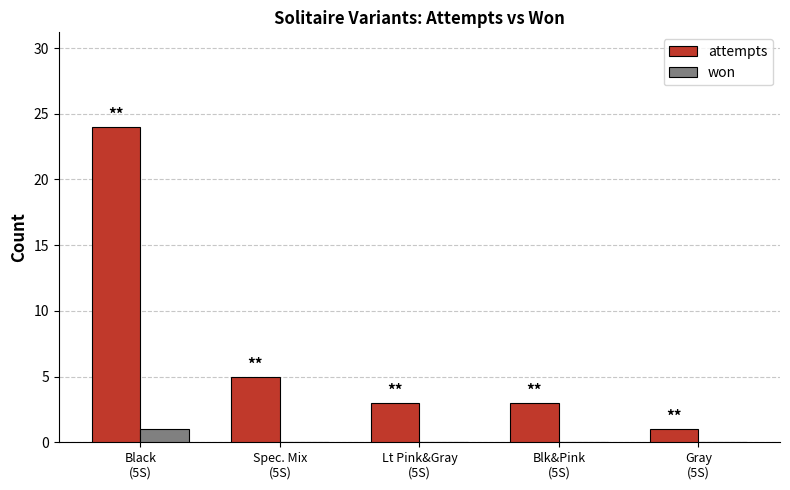

Between Black
(5S) and Spec. Mix
(5S), which series saw the biggest shift?

attempts